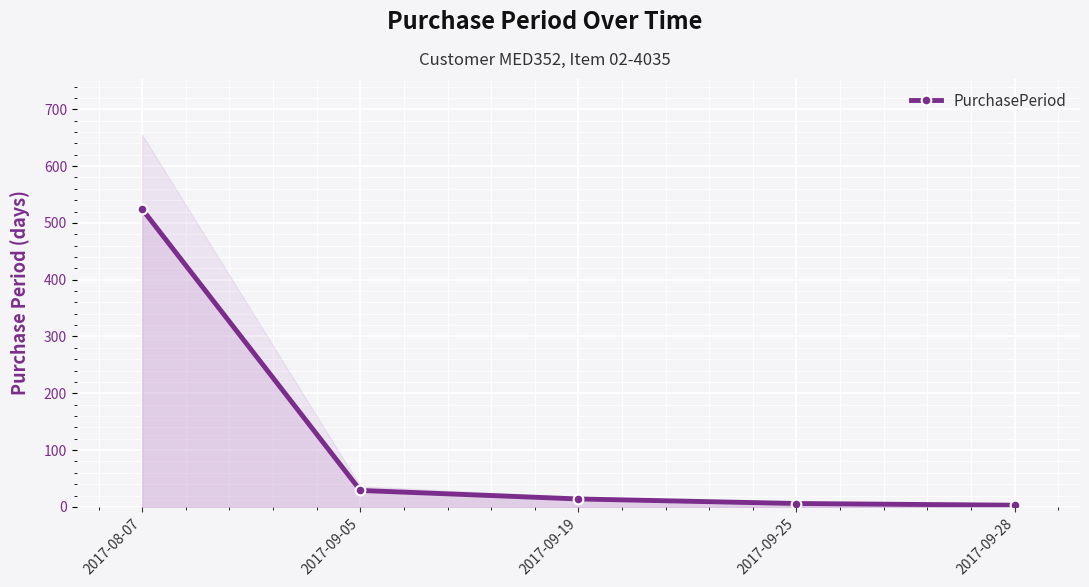

What position from the right is 2017-09-28?

1